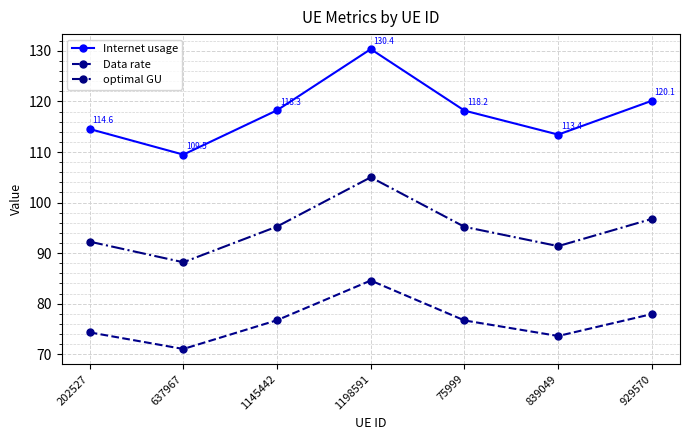

What are all the series names shown in the legend?

Internet usage, Data rate, optimal GU